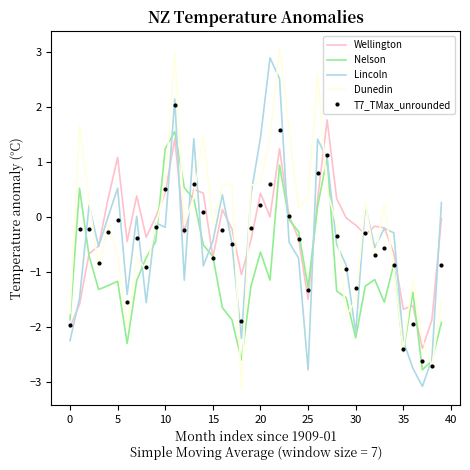

How many negative values does the Nelson series have?

32